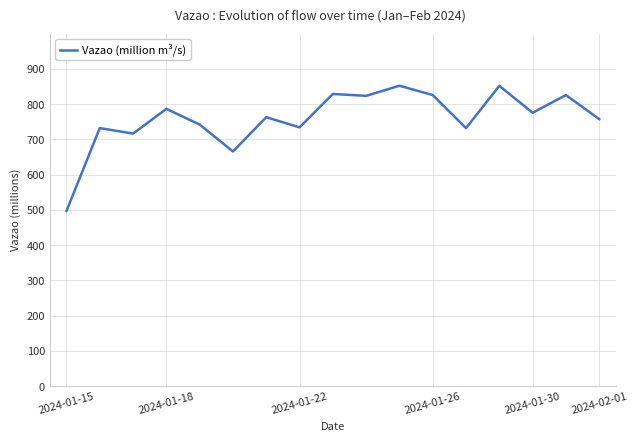

What is the maximum value shown in the chart?

851.8